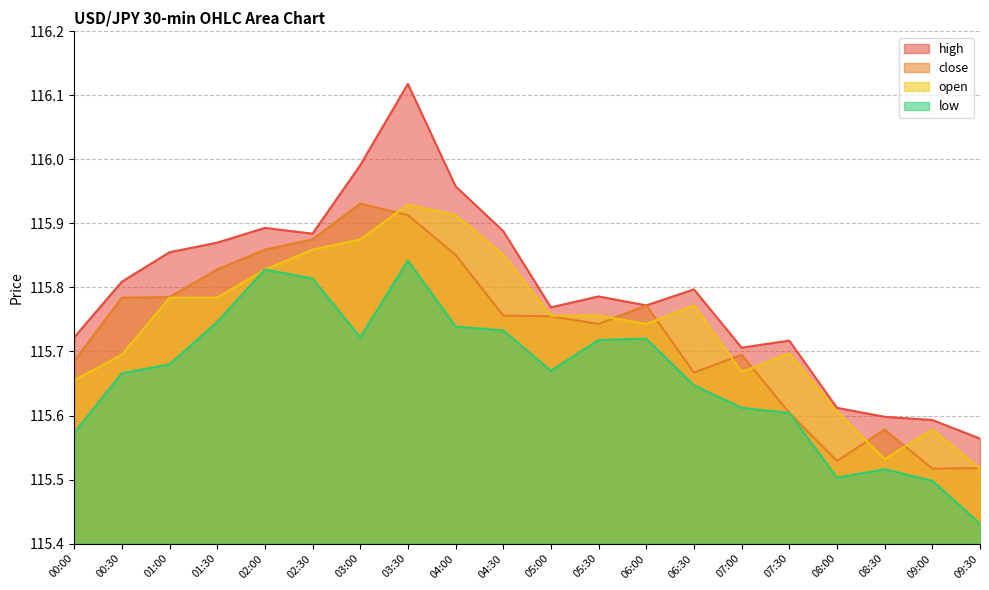

What is the label of the 6th point from the right?

07:00